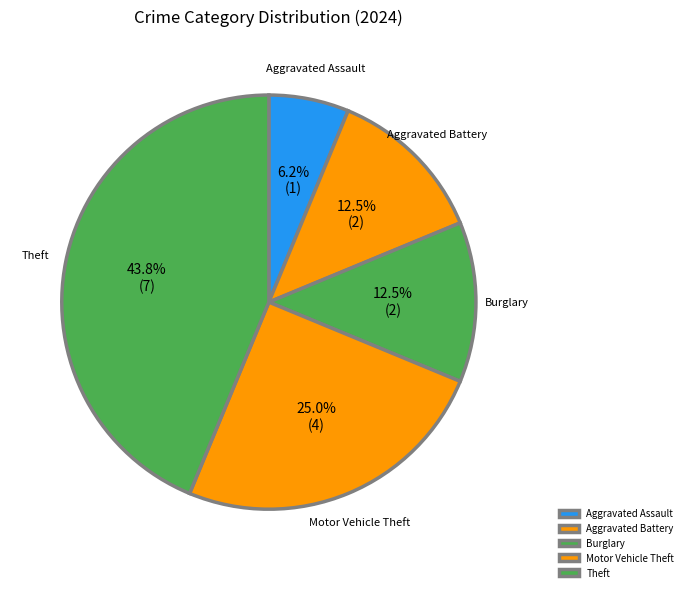

What is the smallest slice in the pie chart?

Aggravated Assault